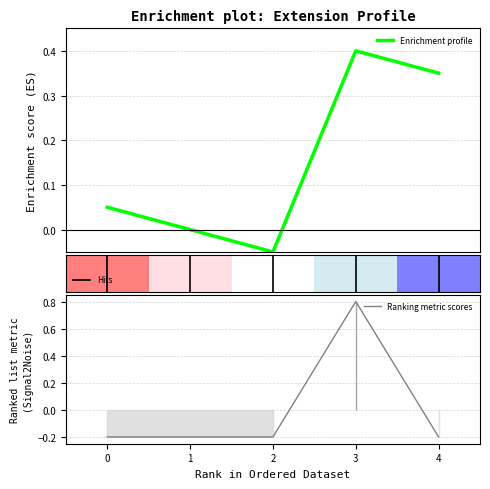

Which category has the highest value in the Ranking metric scores series?

3